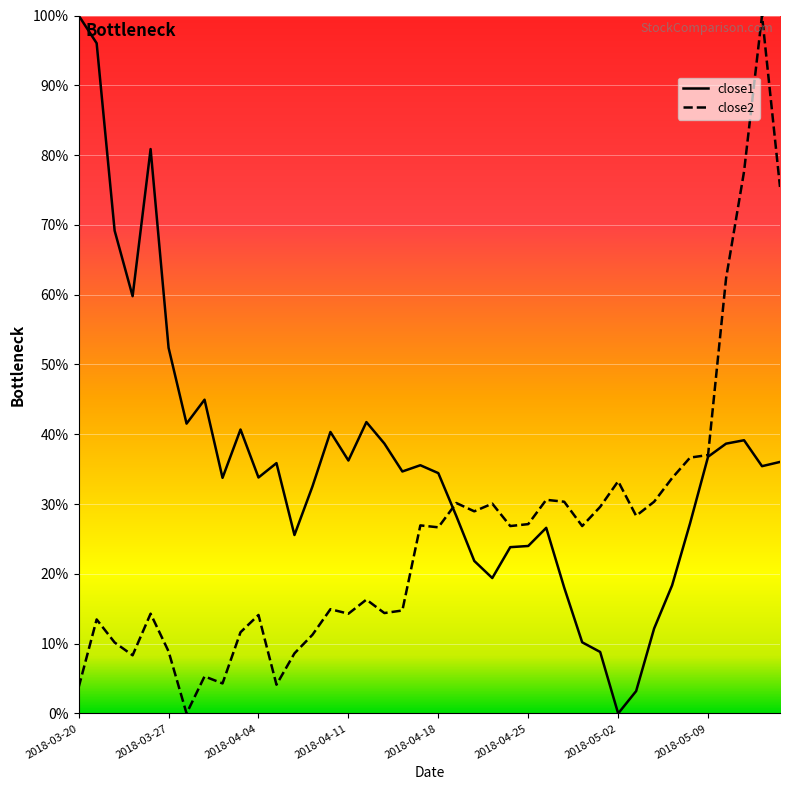

What is the total value across all series at 2018-04-19?

0.6